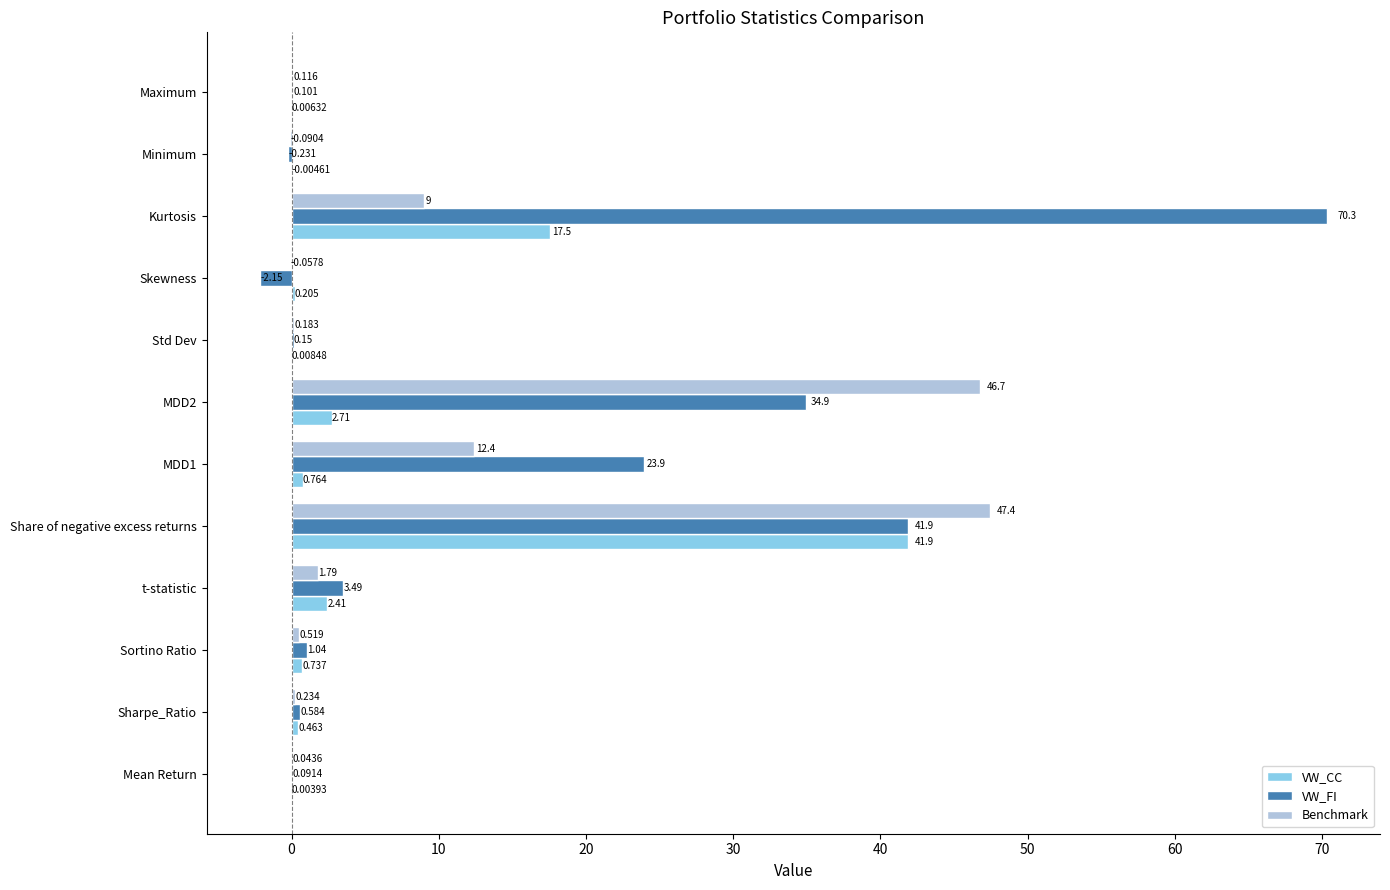

Which series changed the most between t-statistic and Skewness?

VW_FI